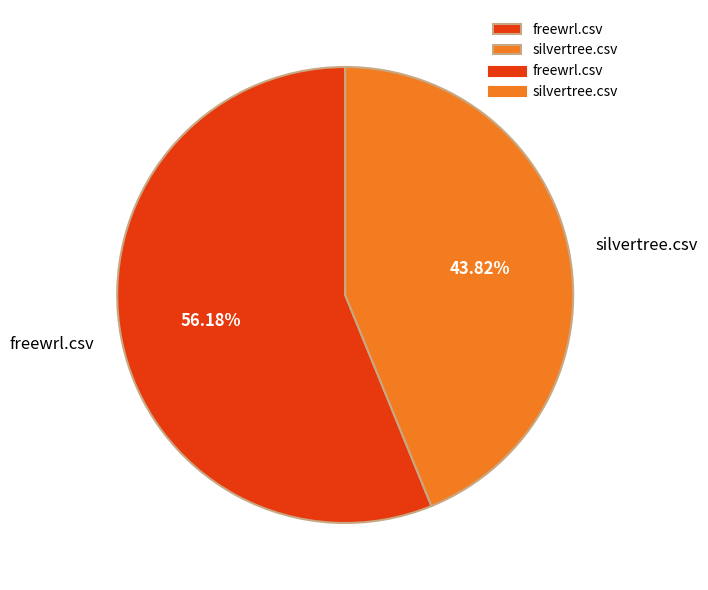

To the nearest percent, what is the combined percentage of silvertree.csv and freewrl.csv?

100%